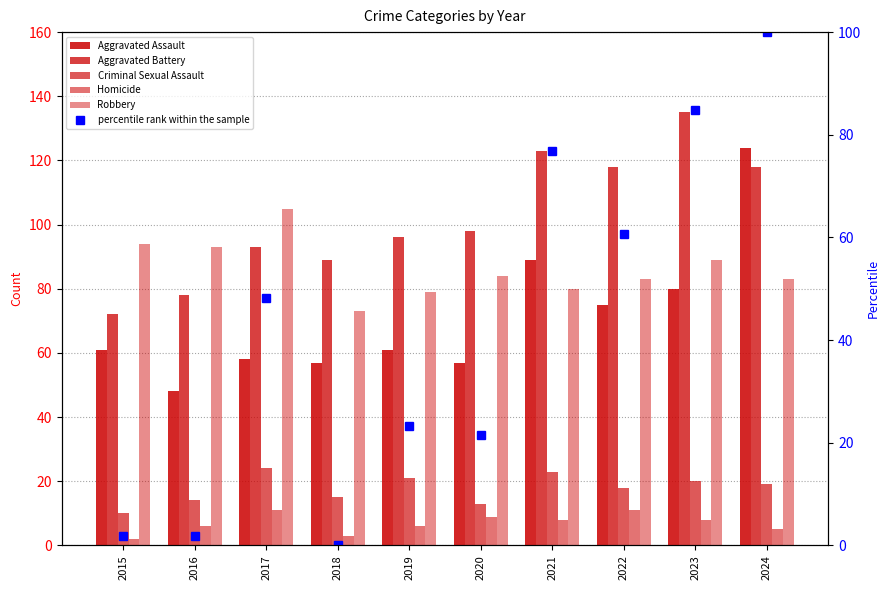

What is the value of the Homicide bar at the 1st from the left?

2.0